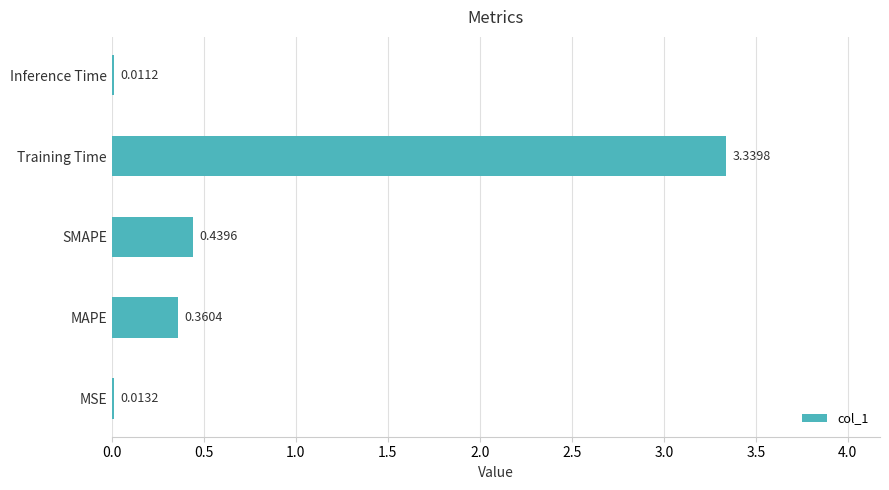

Between Training Time and Inference Time, which is larger?

Training Time